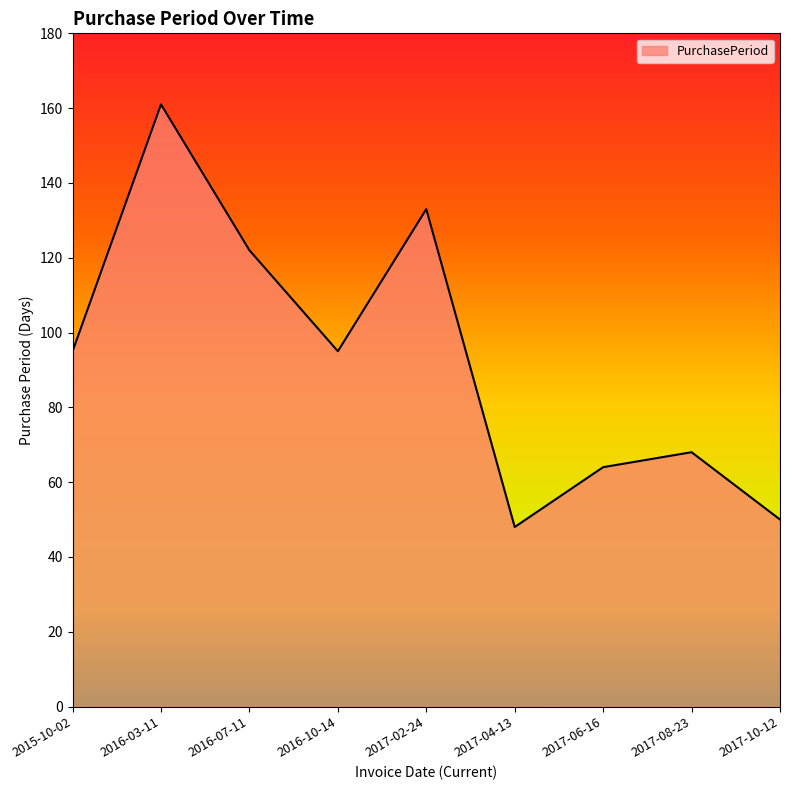

The value at 2017-10-12 is 73. True or false?

False